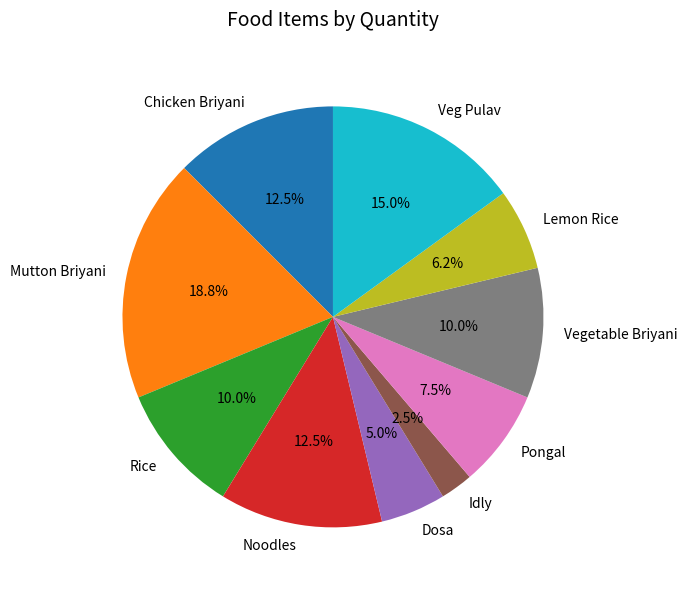

What percentage is the Dosa slice, to the nearest percent?

5%